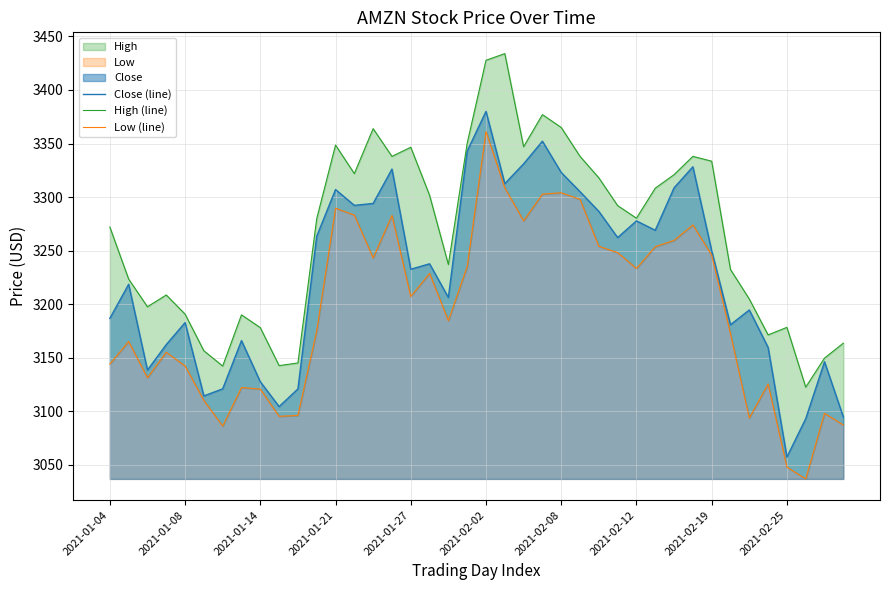

Does the chart have visible grid lines?

Yes